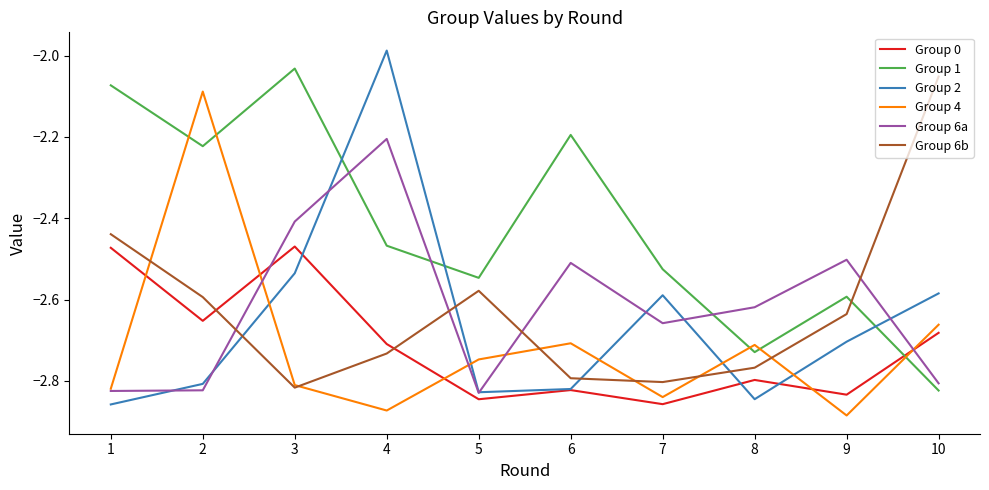

Count the number of categories in the chart.

10